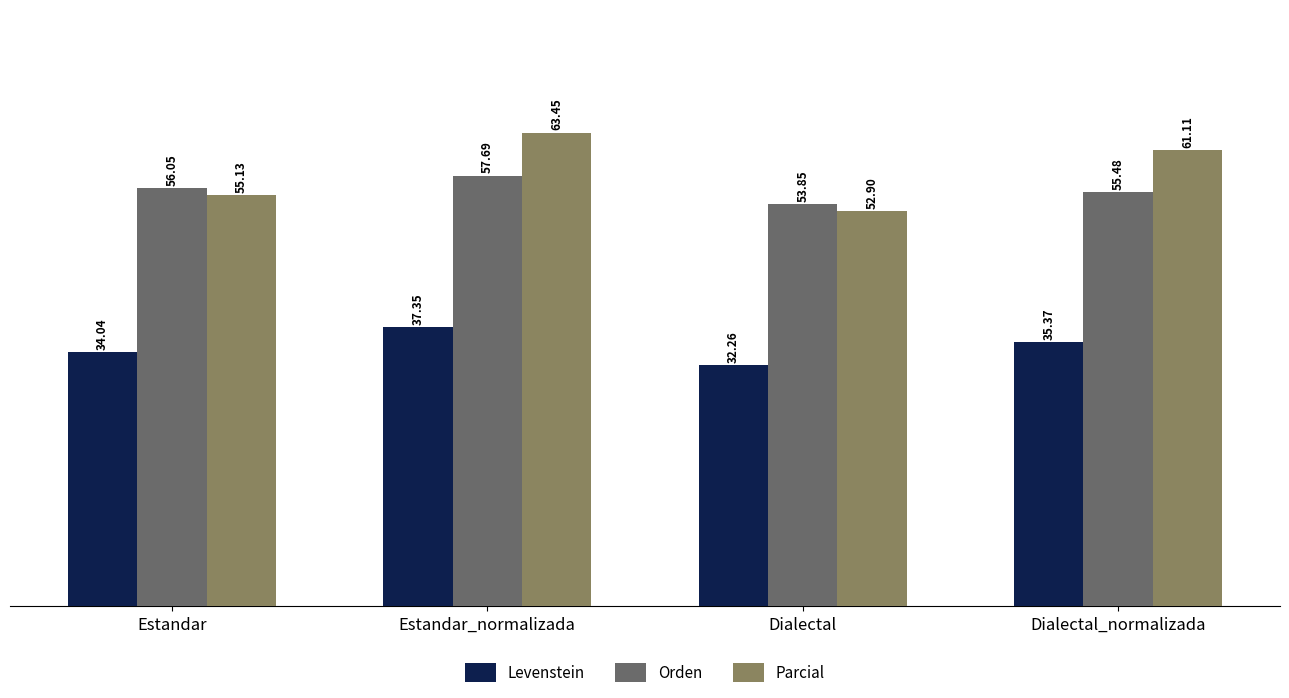

What is the sum of all Levenstein values?

139.0